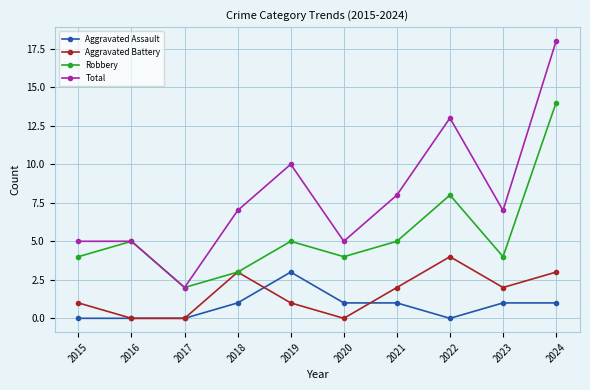

Between 2019 and 2023, which series saw the biggest shift?

Total